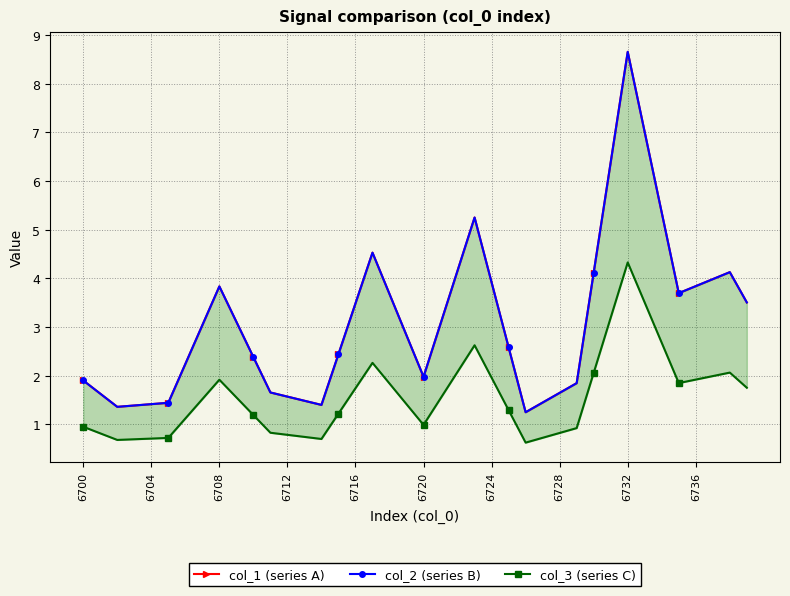

Which series has the largest range (max minus min)?

col_1 (series A)